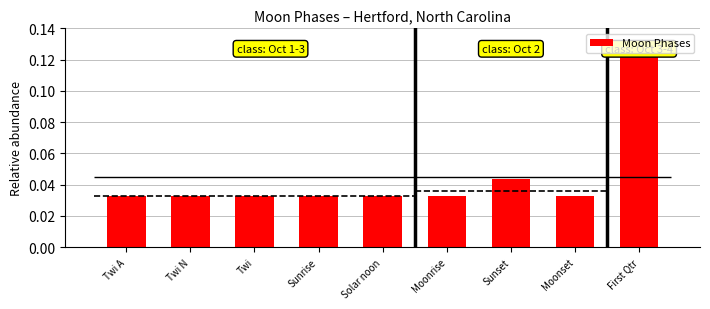

Reading left to right, list all the values displayed in this chart.

0.0	0.0	0.0	0.0	0.0	0.0	0.0	0.0	0.1